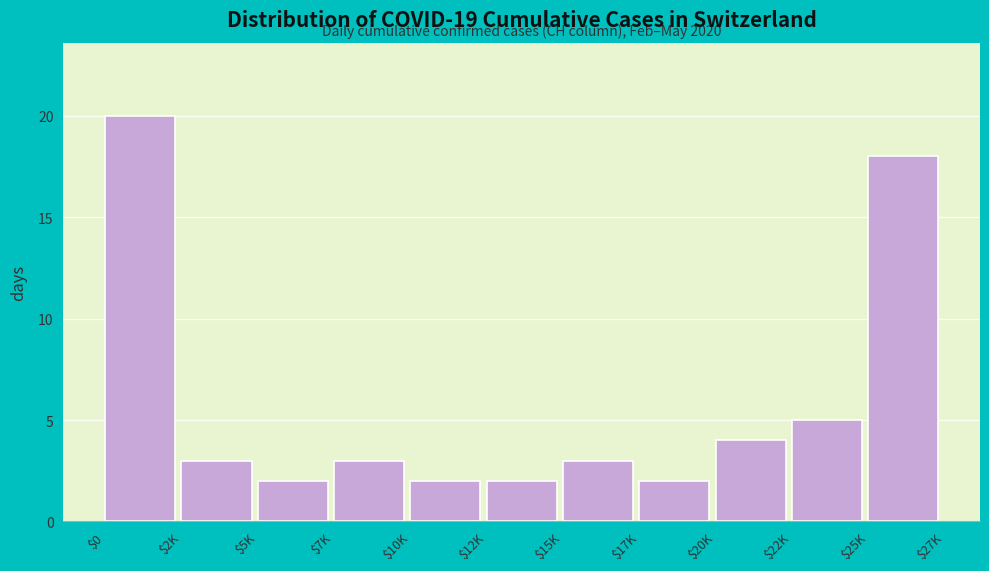

Reading left to right, what are all the values shown in this chart?

20	3	2	3	2	2	3	2	4	5	18